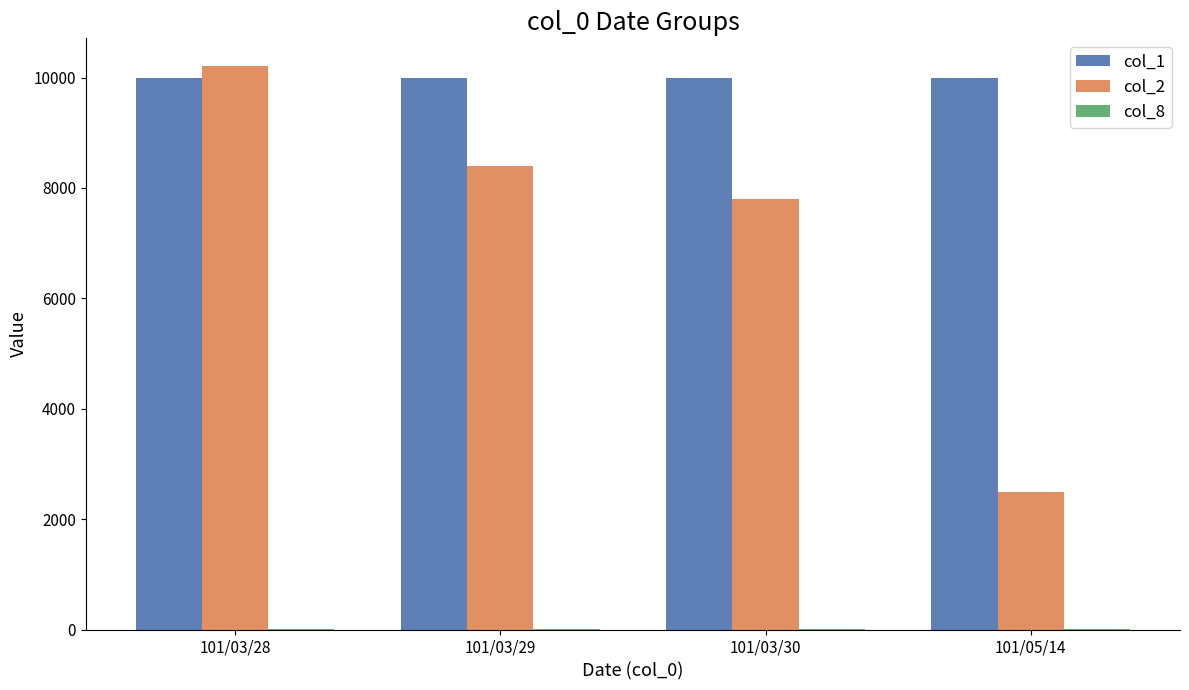

At which category is the sum across all series the highest?

101/03/28